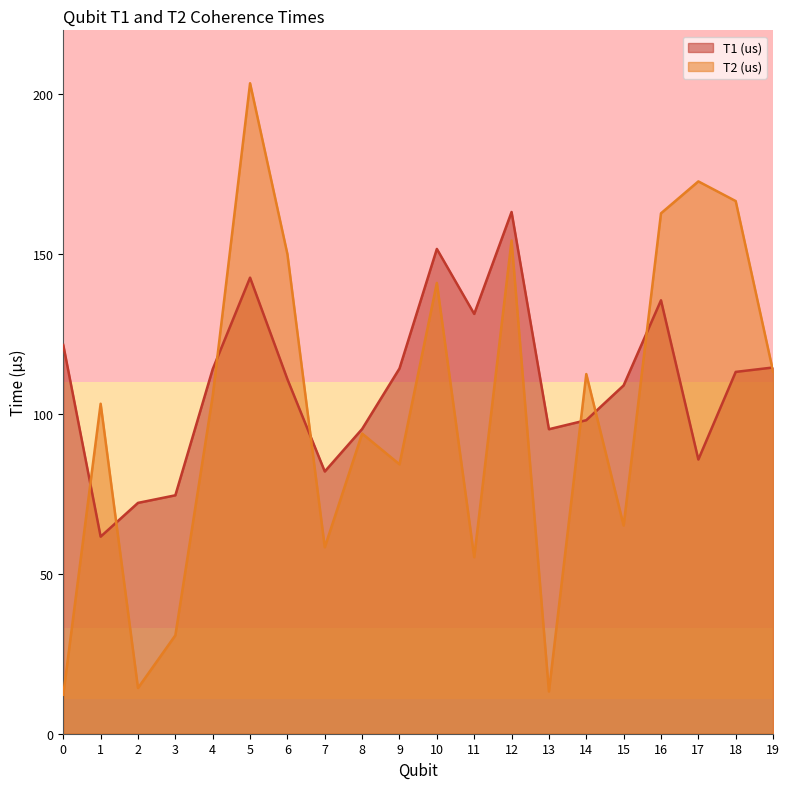

Which series has the widest spread of values?

T2 (us)